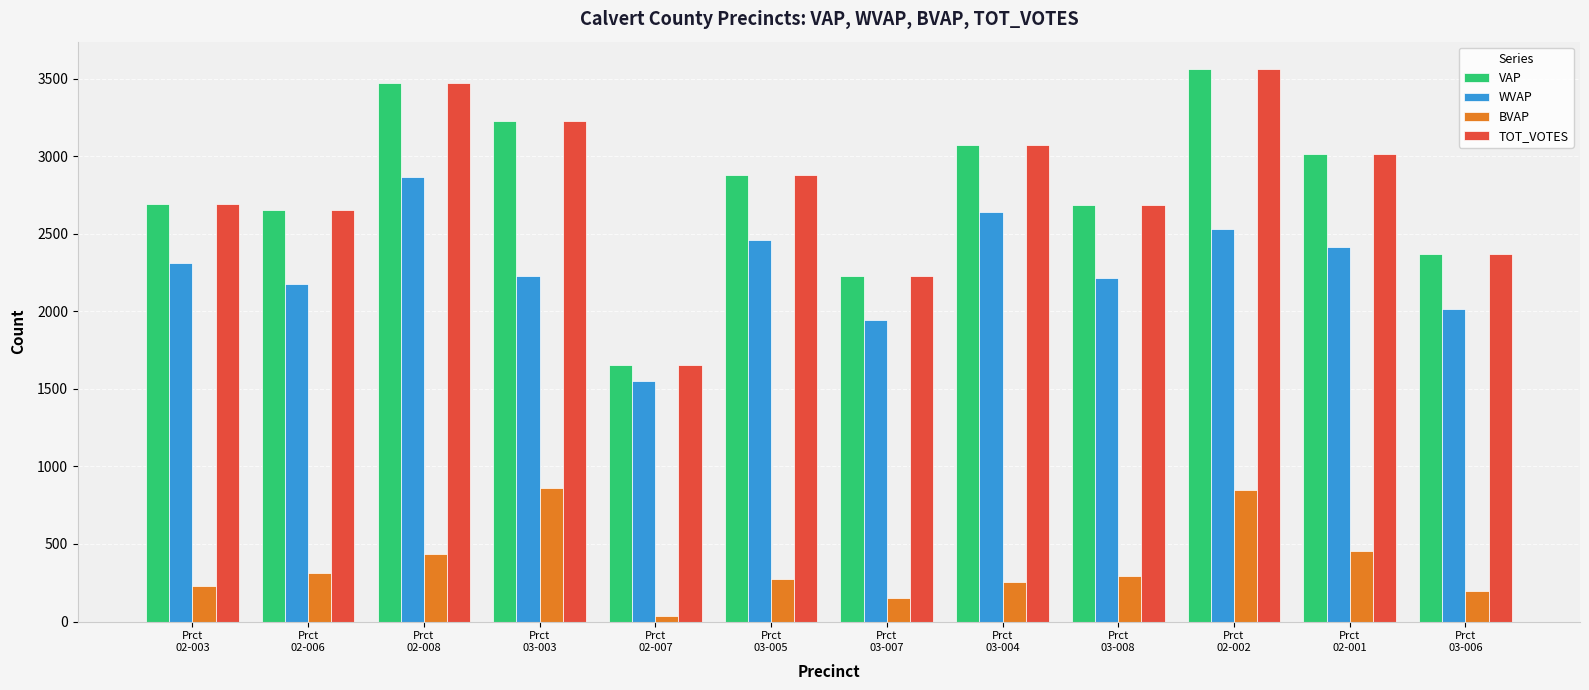

What is the difference between the maximum and minimum values in the TOT_VOTES series?

1909